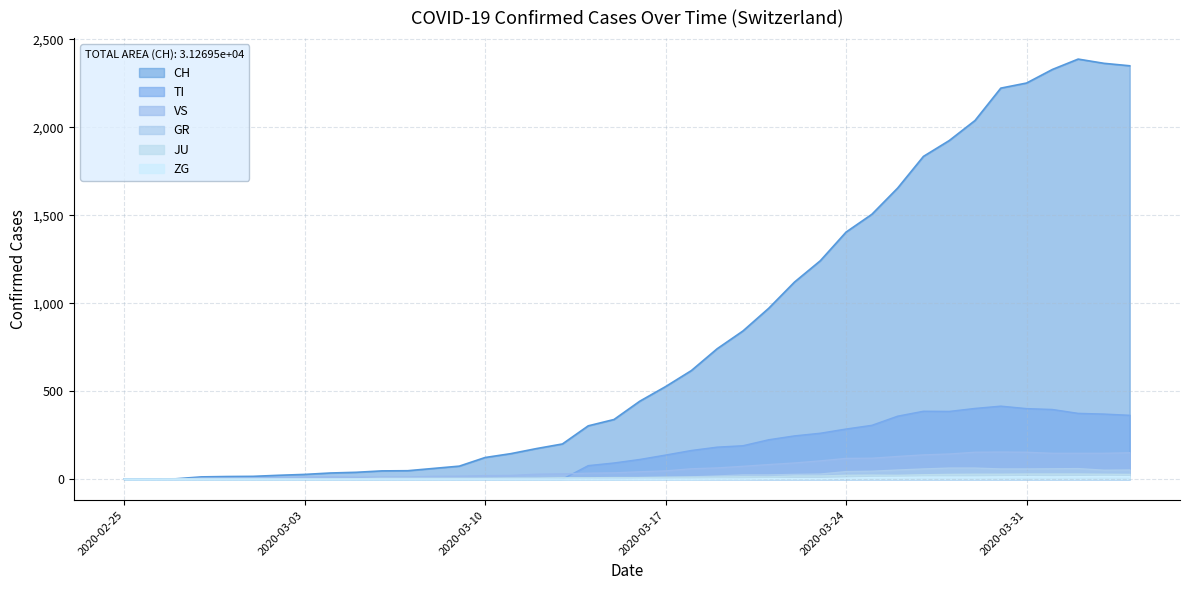

What is the difference between the GR values at 2020-03-31 and 2020-04-04?

6